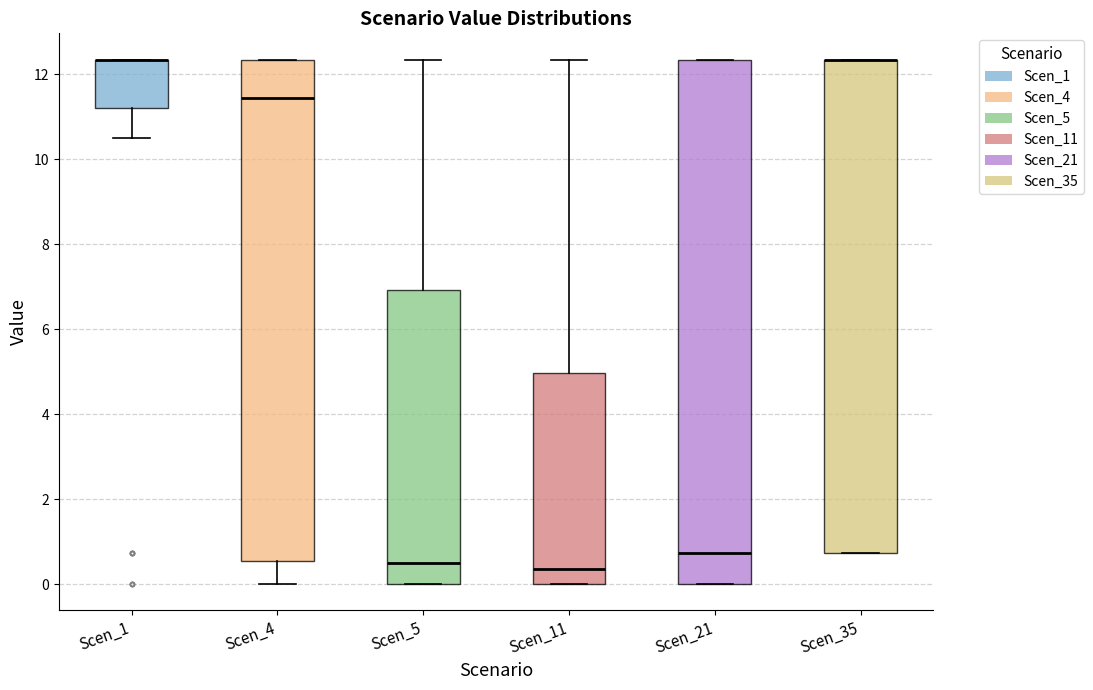

Reading left to right, transcribe this box plot: for each box, give where its median line is, the range the box spans, and where its two whiskers end, as read against the y-axis. The values are not printed on the chart, so give them approximately, as read against the axis.

Scen_1: median 12.4 (drawn on the box's upper edge), box 11.2 to 12.4, whiskers 10.4 to 12.4
Scen_4: median 11.4, box 0.6 to 12.4, whiskers 0.0 to 12.4
Scen_5: median 0.4, box 0.0 to 7.0, whiskers 0.0 to 12.4
Scen_11: median 0.4, box 0.0 to 5.0, whiskers 0.0 to 12.4
Scen_21: median 0.8, box 0.0 to 12.4, whiskers 0.0 to 12.4
Scen_35: median 12.4 (drawn on the box's upper edge), box 0.8 to 12.4, whiskers 0.8 to 12.4